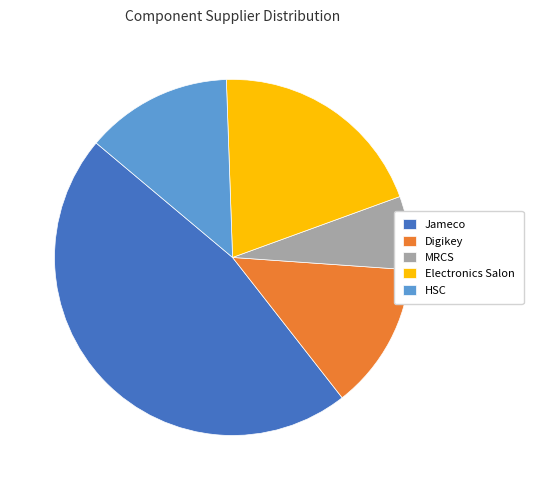

What is the largest slice in the pie chart?

Jameco